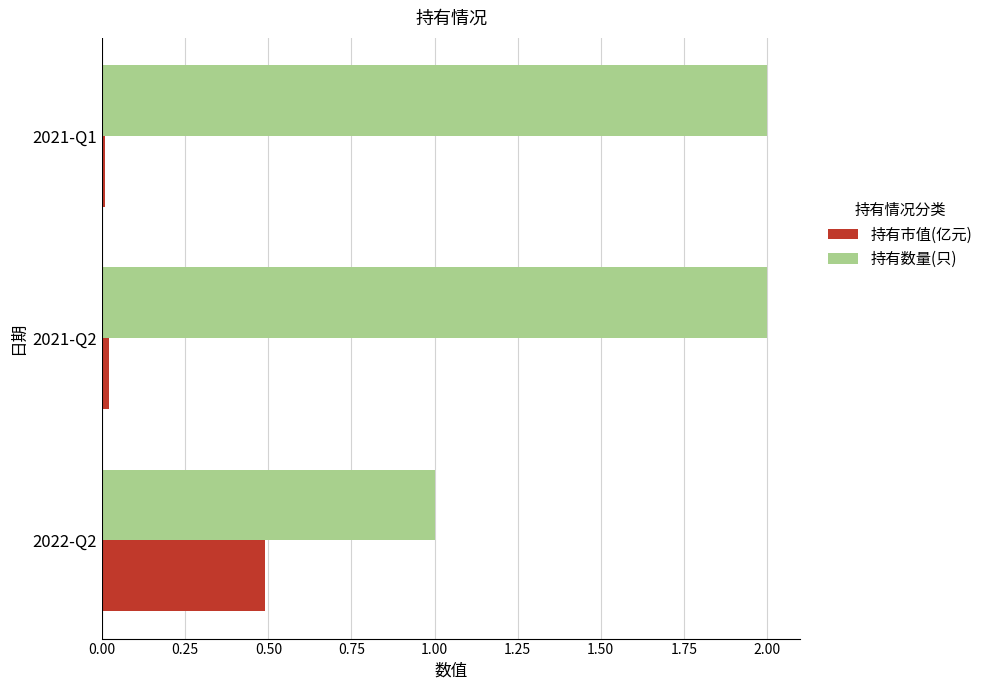

List the series in order of their overall mean, lowest first.

持有市值(亿元), 持有数量(只)